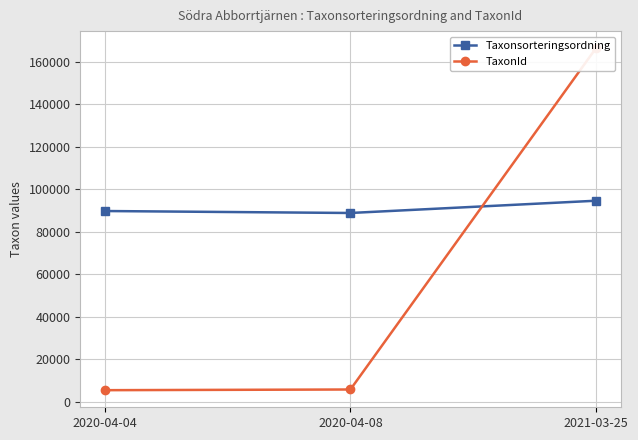

At how many categories does at least one series exceed 34441?

3